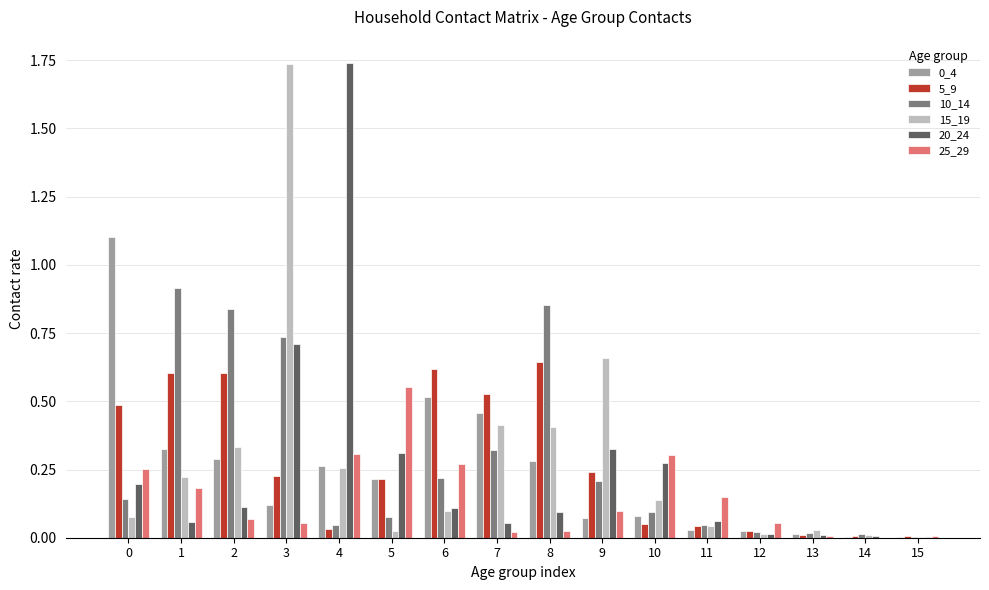

Is it true that 10_14 equals 0.1 at 10?

True